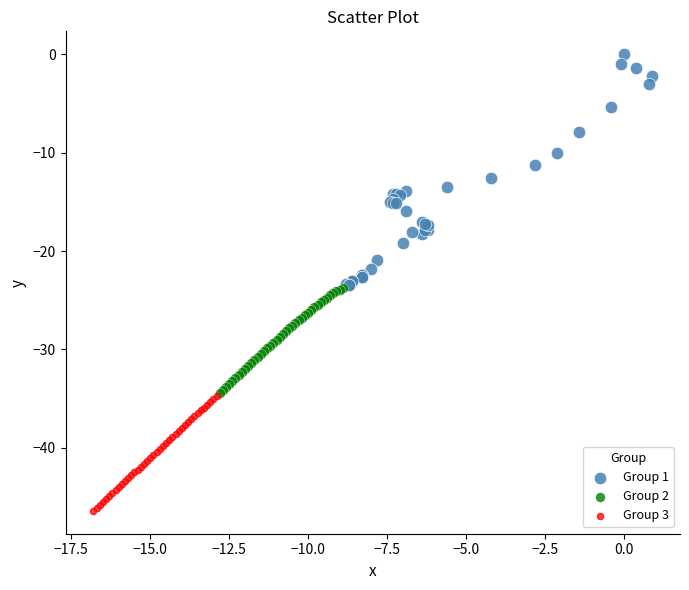

Which series has the widest spread of Y values?

Group 1